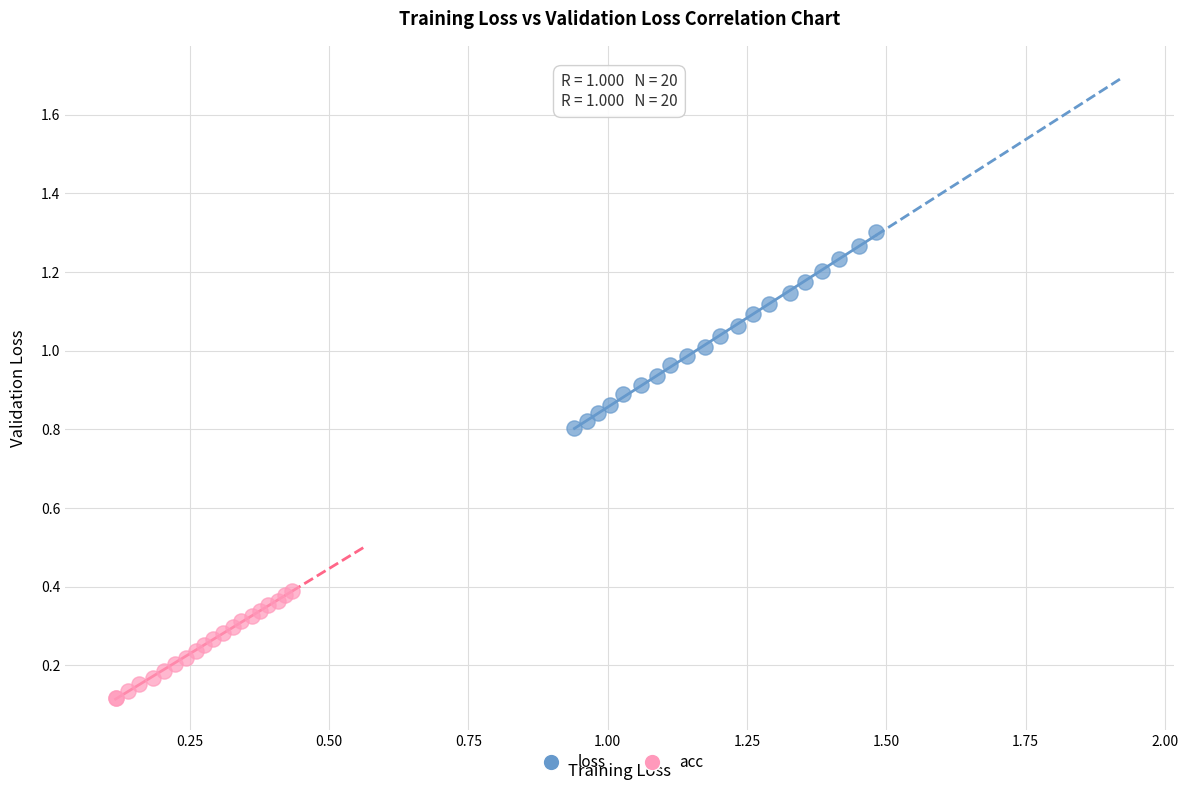

Which series reaches the minimum Y coordinate?

acc